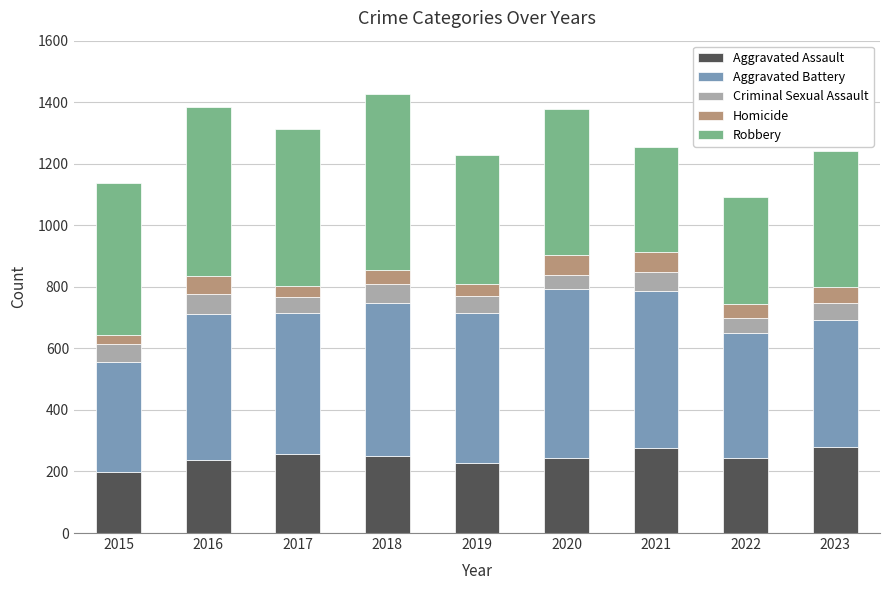

What is the total value across all series at 2020?

1377